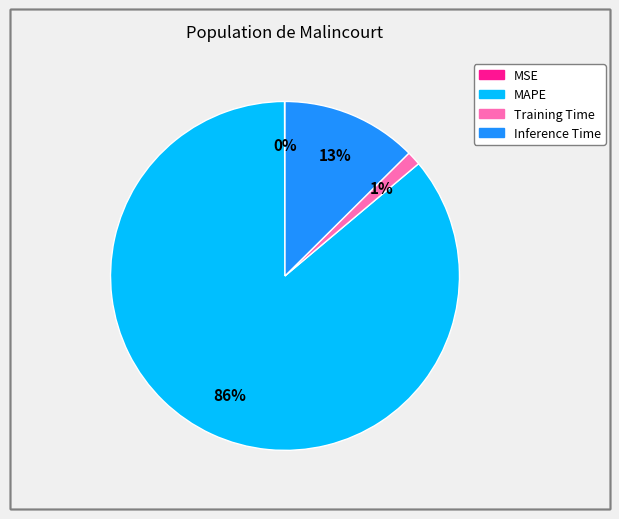

Which category has the biggest portion of the pie?

MAPE